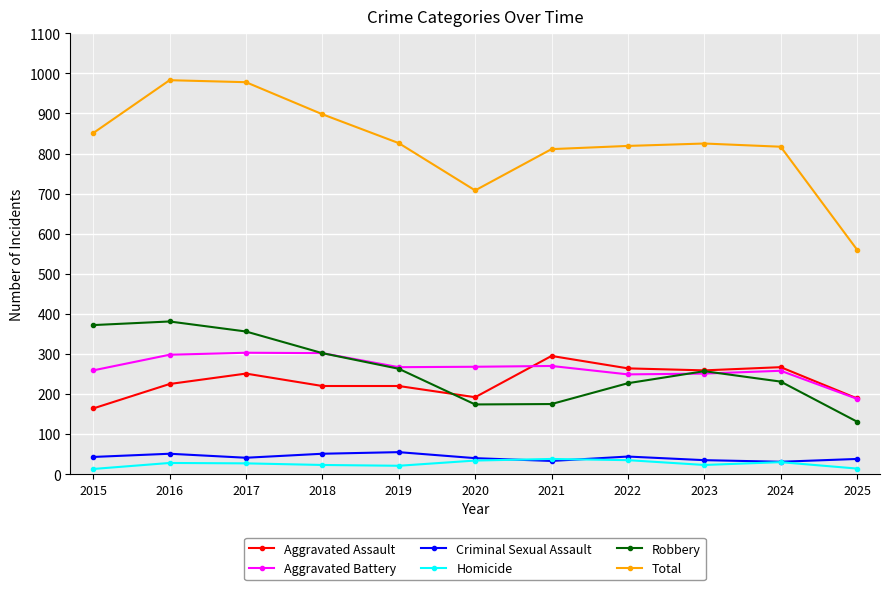

What is the approximate value of Aggravated Battery at 2016?

298